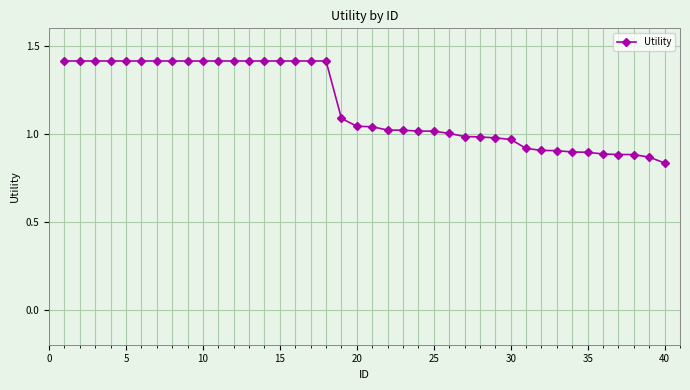

What is the difference between the maximum and minimum values?

0.6